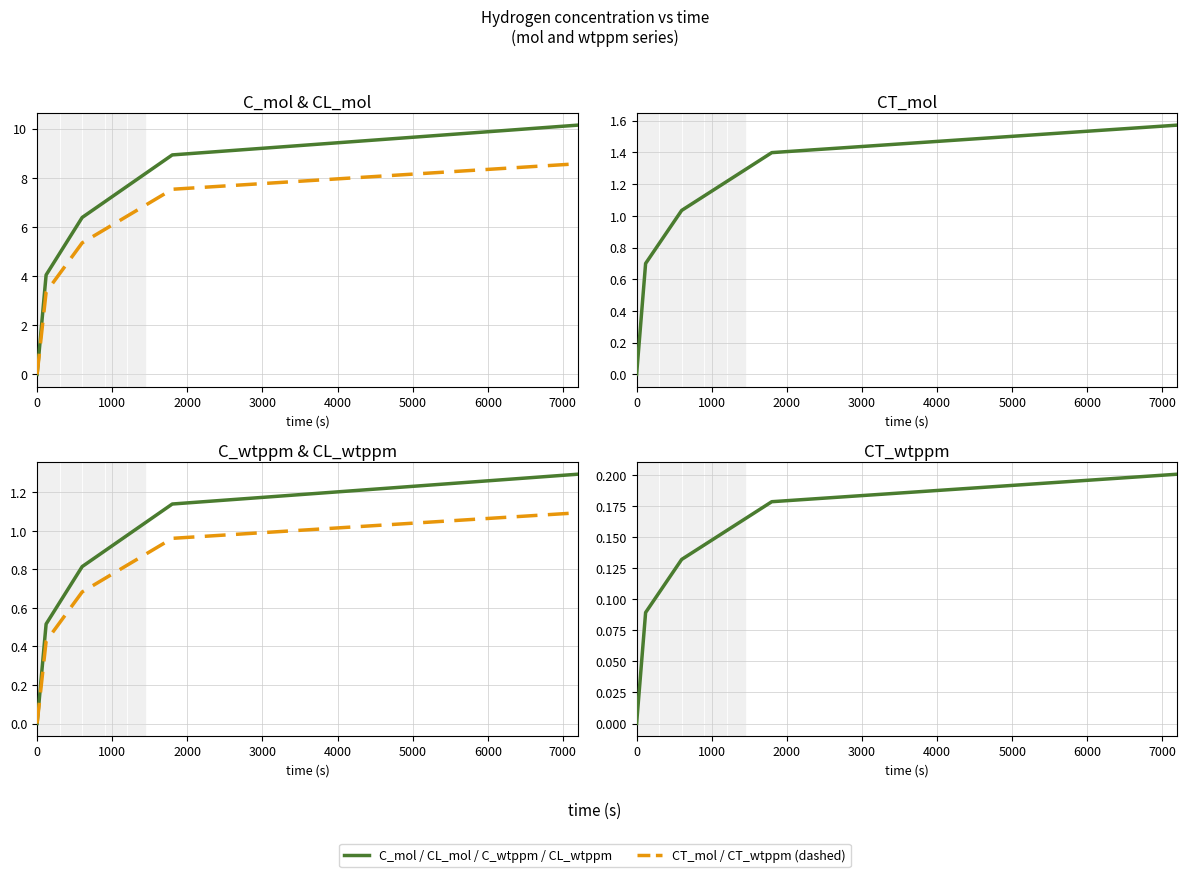

What is the sum of all CL_mol values?

24.8